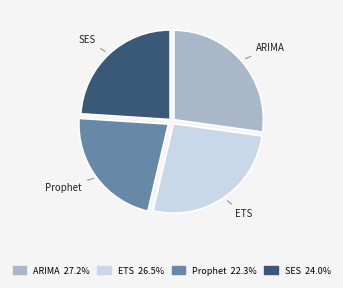

Is it true that Prophet is 22% of the pie?

True